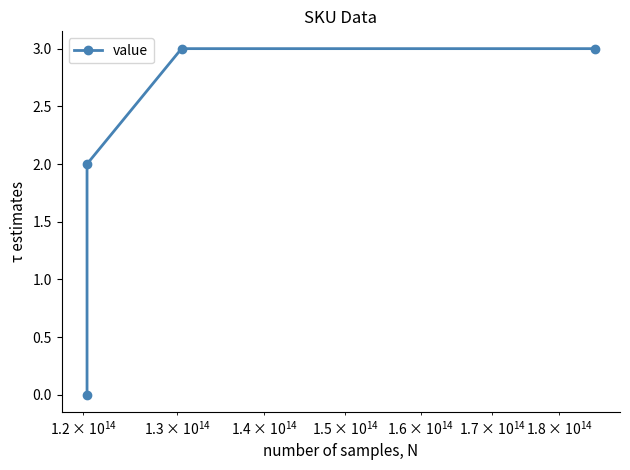

What is the sum of all values?

8